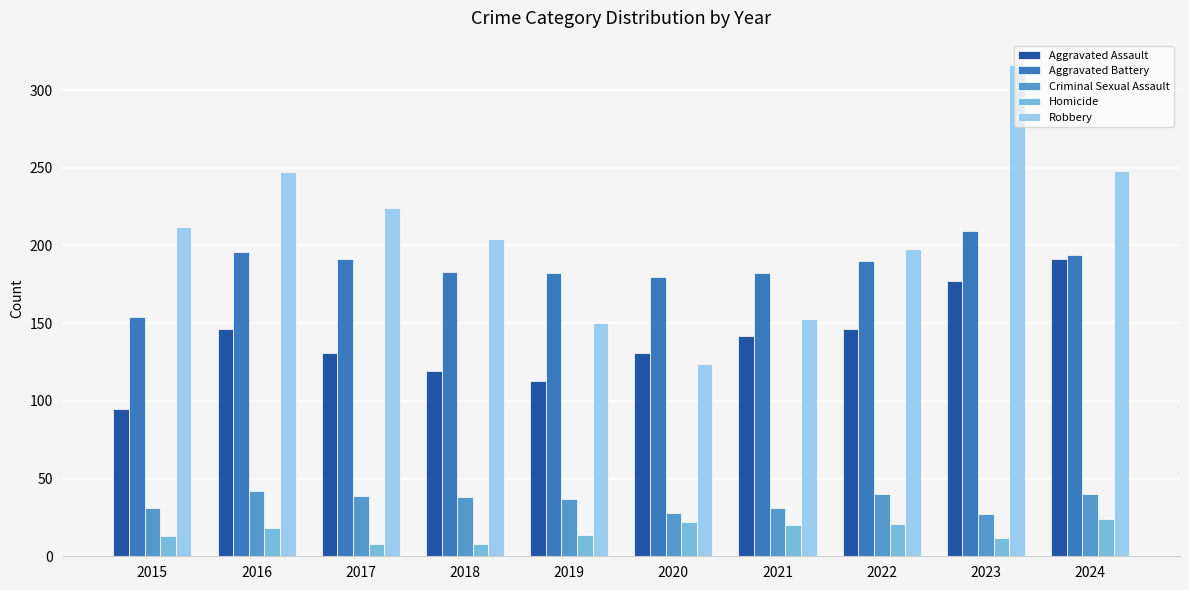

At which label does Criminal Sexual Assault first exceed 38?

2016